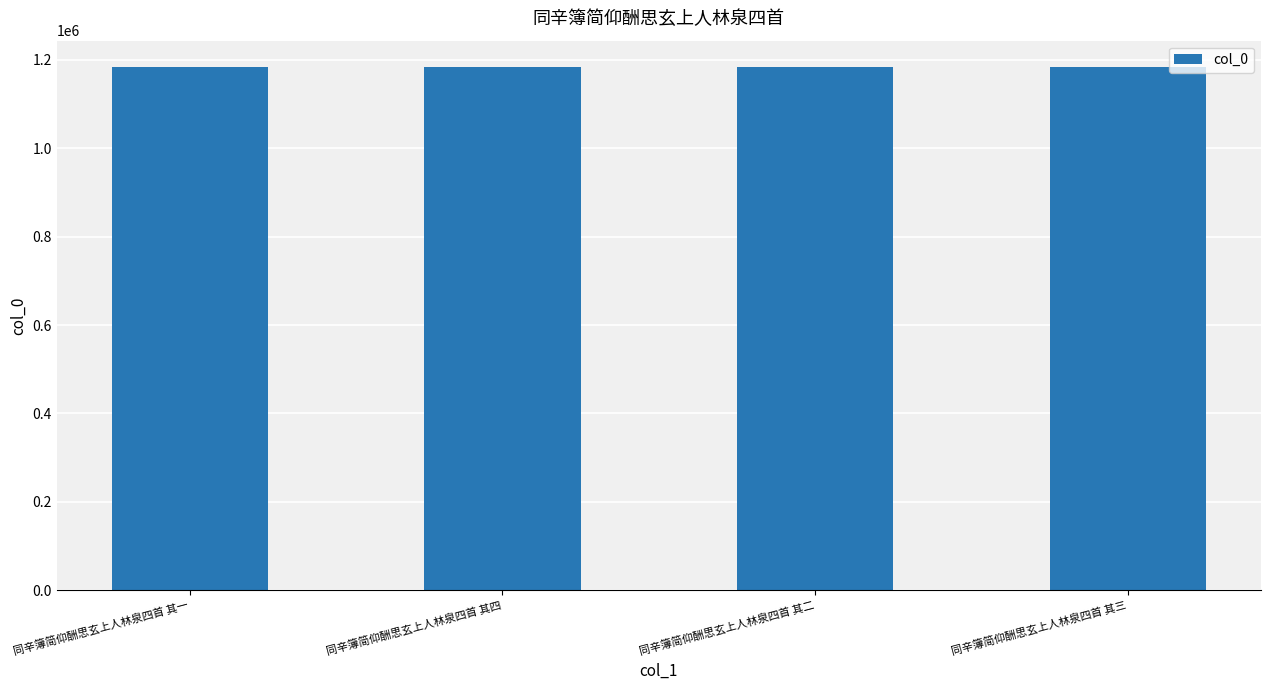

What is the sum of the values at 同辛簿简仰酬思玄上人林泉四首 其三 and 同辛簿简仰酬思玄上人林泉四首 其四?

2368205